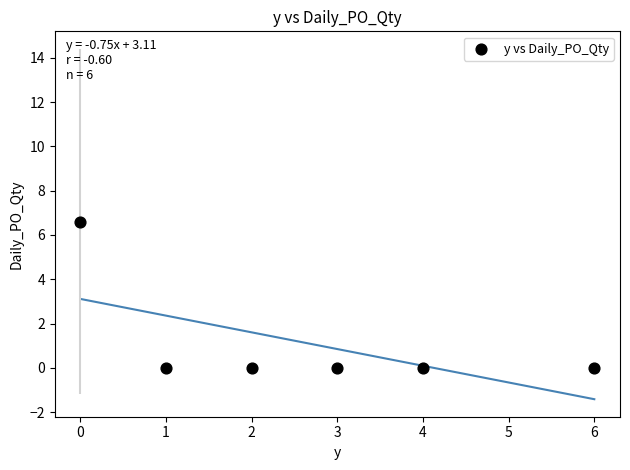

What is the average X value?

2.7